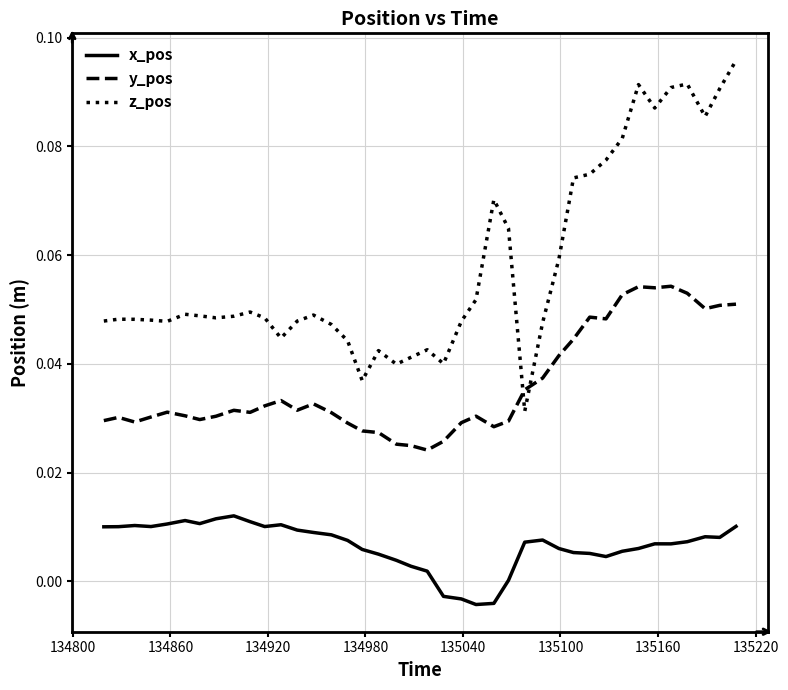

At how many categories does at least one series exceed 0?

40